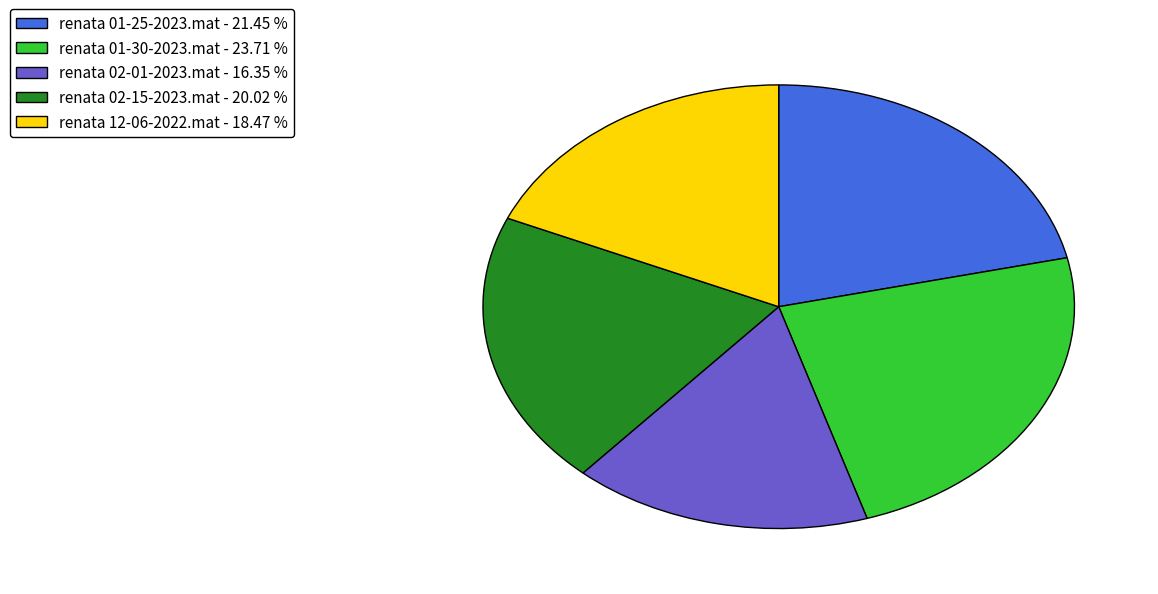

Do renata 02-15-2023.mat - 20.02 % and renata 12-06-2022.mat - 18.47 % together represent more than half of the pie?

No